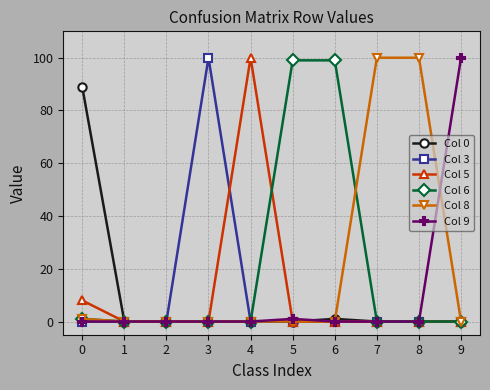

How many data points does each series have?

10